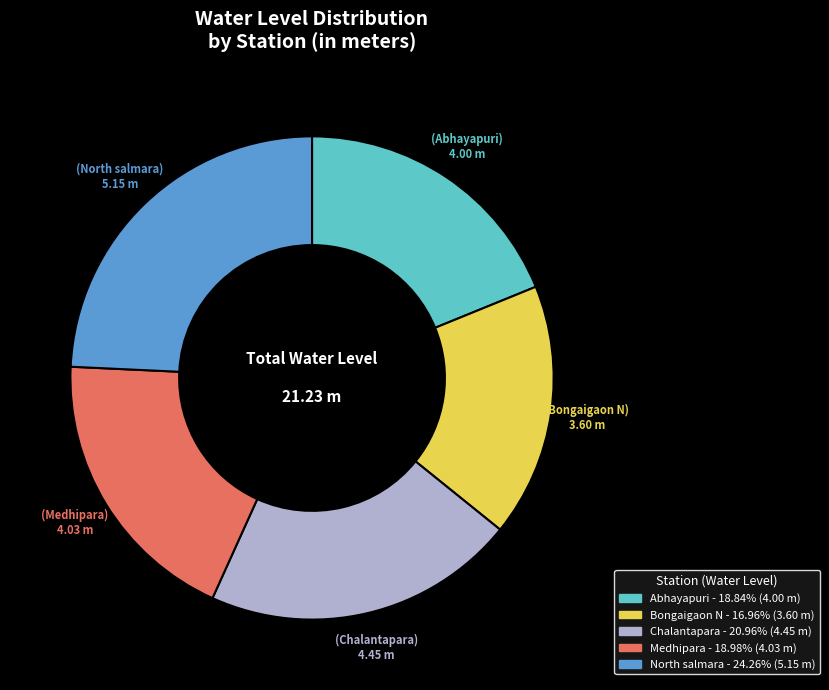

The Bongaigaon N slice represents 11% of the pie. True or false?

False